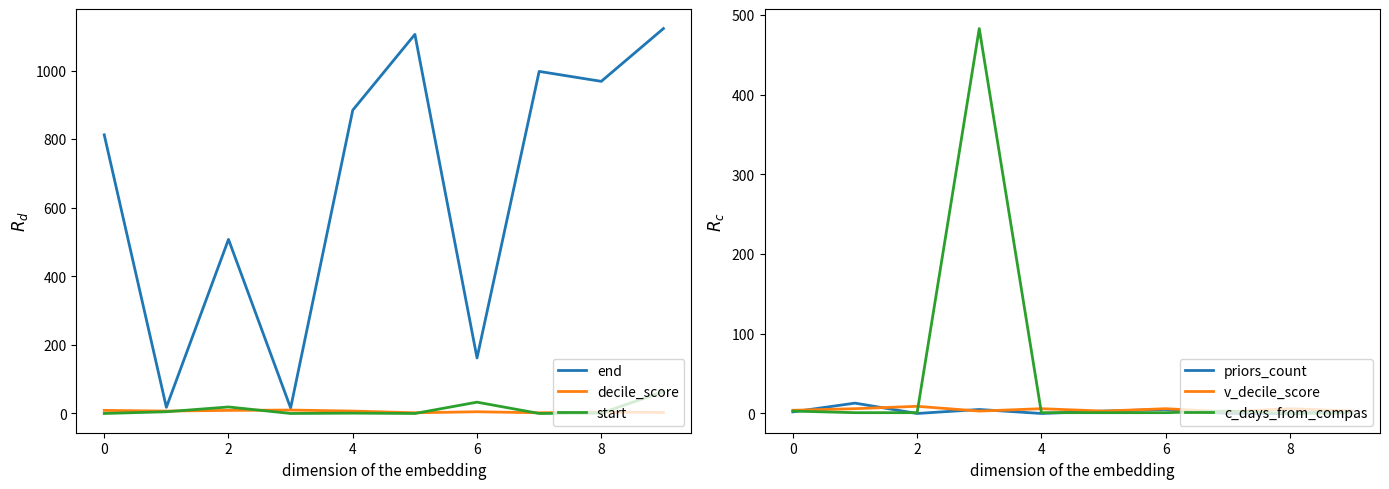

Which series has the largest total across all categories?

end